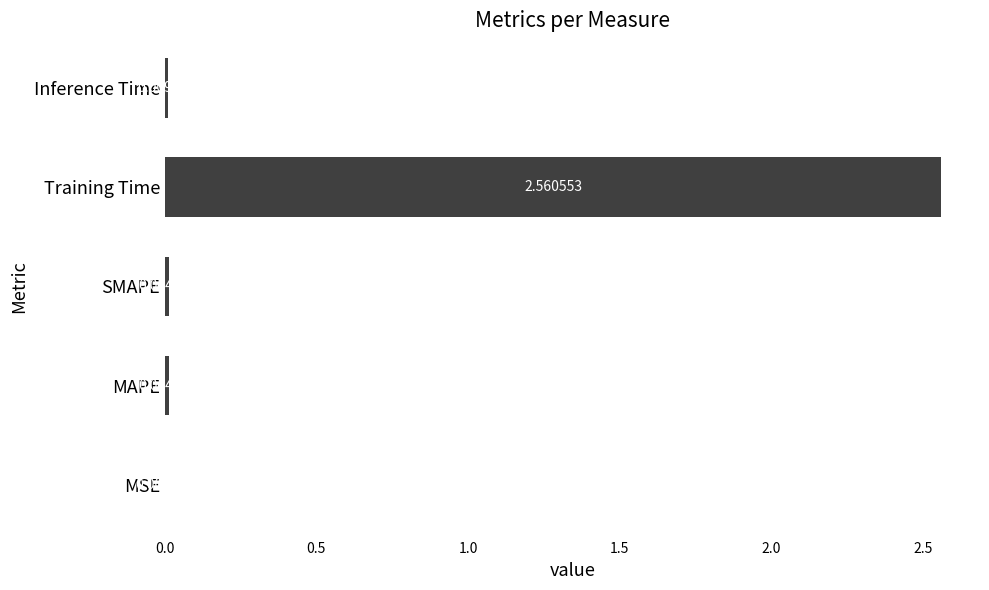

At which label is the value closest to 1?

MAPE